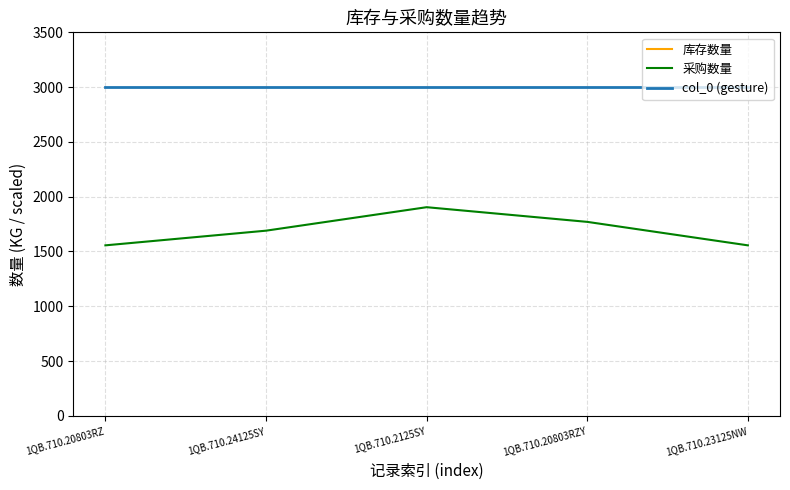

What is the sum of the 采购数量 values at 1QB.710.23125NW and 1QB.710.20803RZY?

3326.5